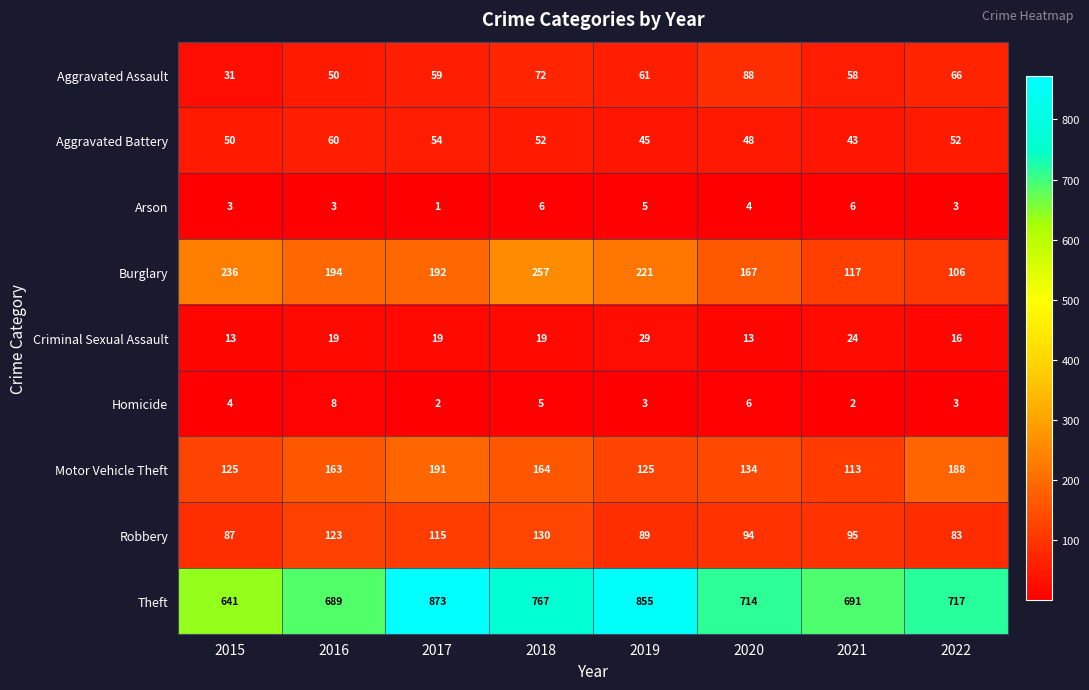

What is the lowest value of the Aggravated Battery series?

43